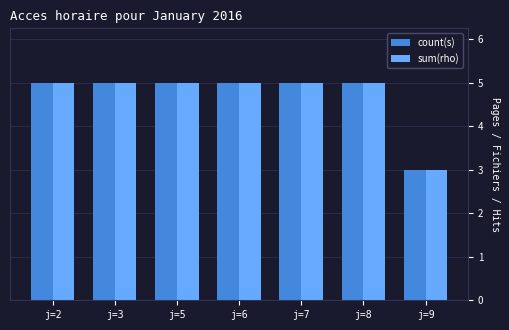

How many bars are there in each group?

2